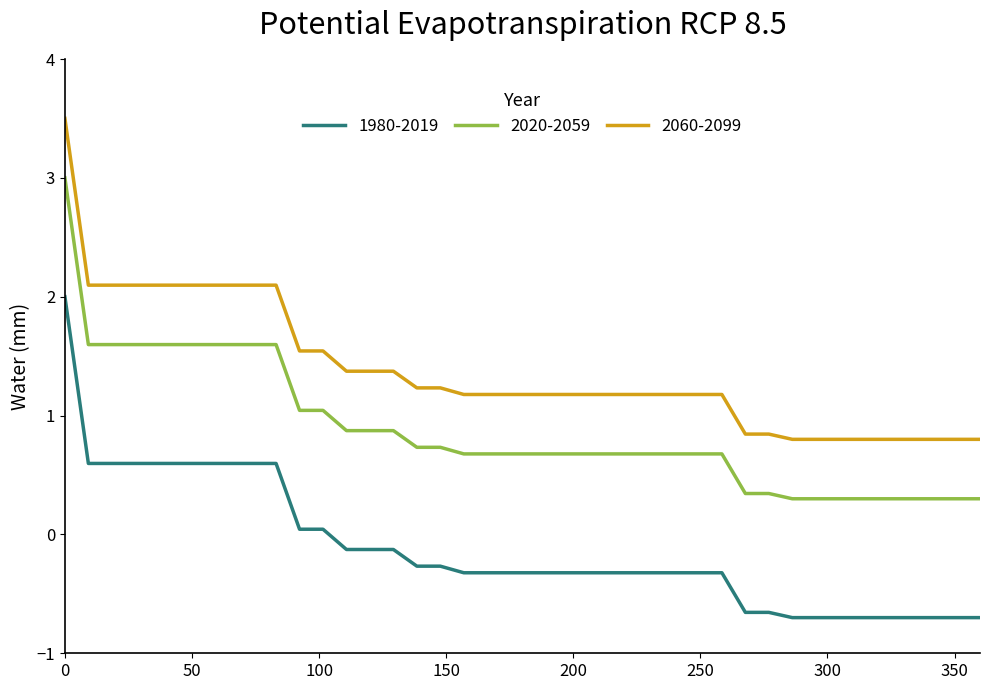

List the series in order of their peak value, highest first.

2060-2099, 2020-2059, 1980-2019